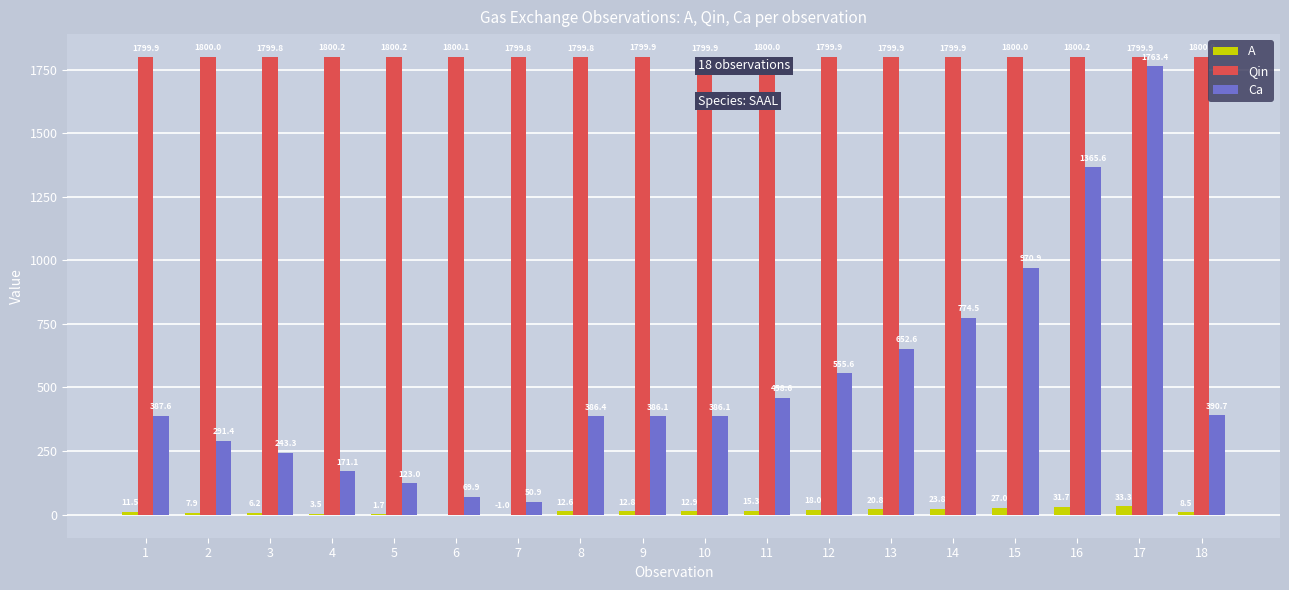

At which label is A closest to 16?

11